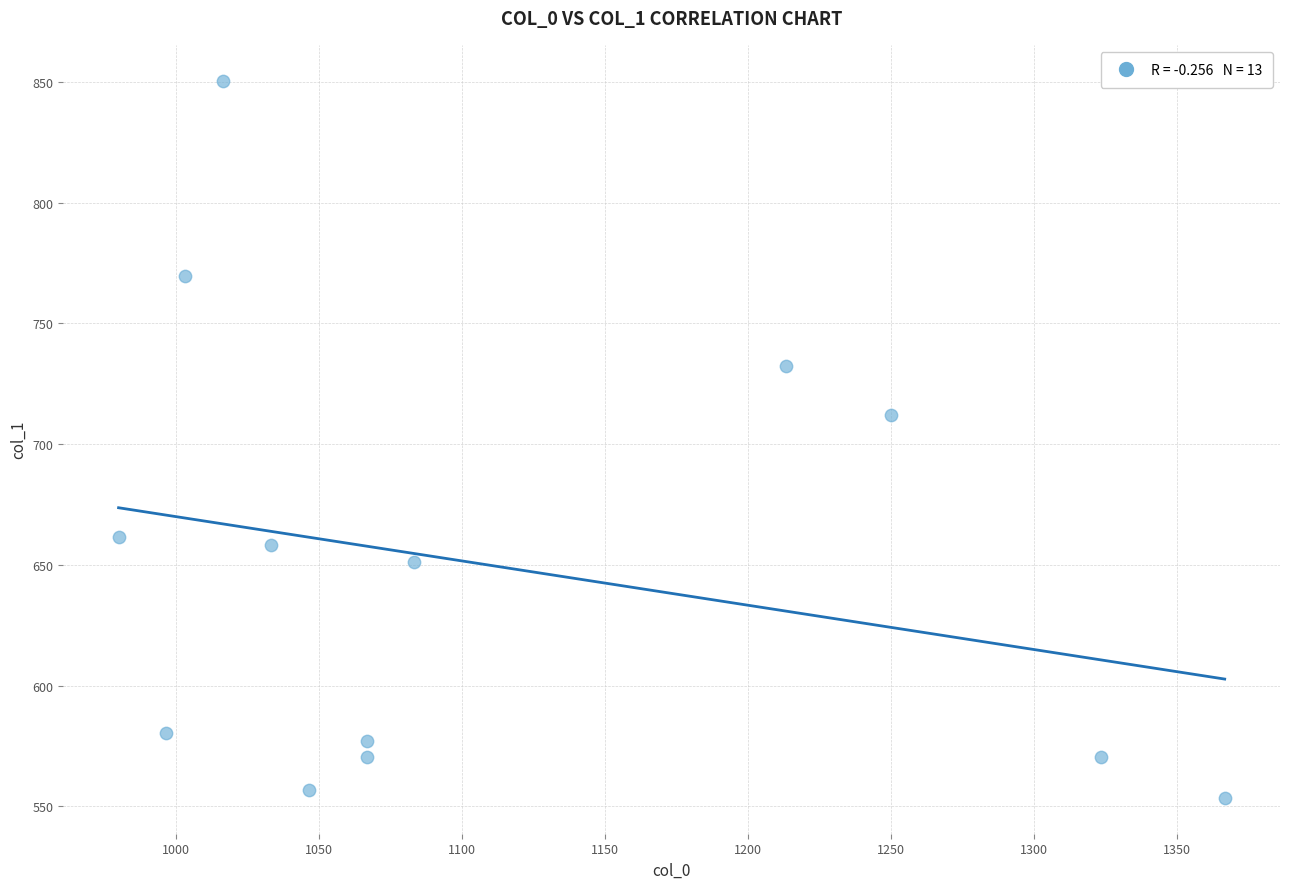

What Y value in the scatter plot is closest to 702?

712.1